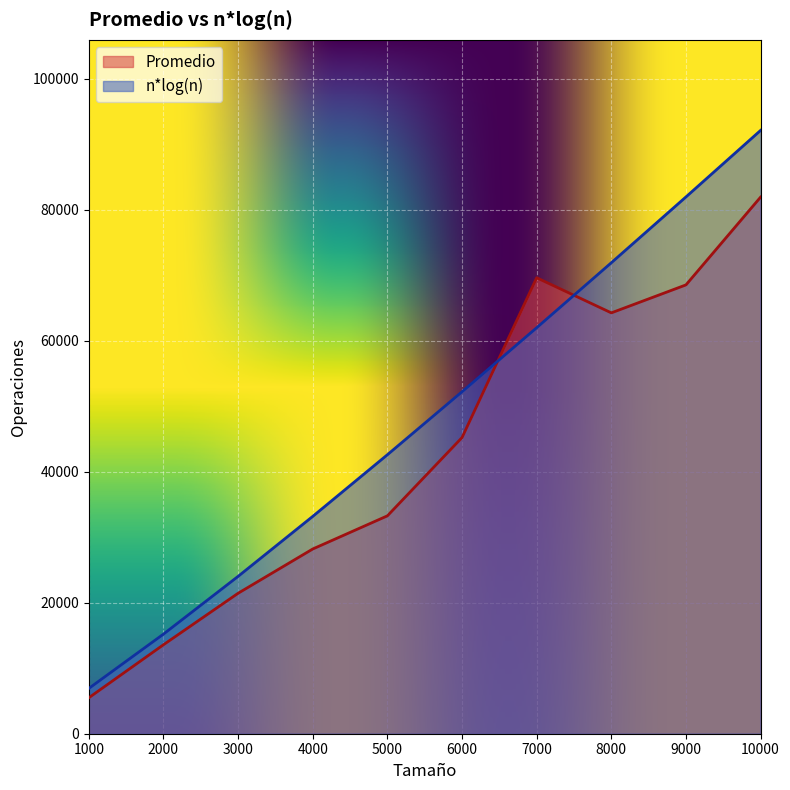

Is it true that Promedio equals 30040.1 at 3000?

False